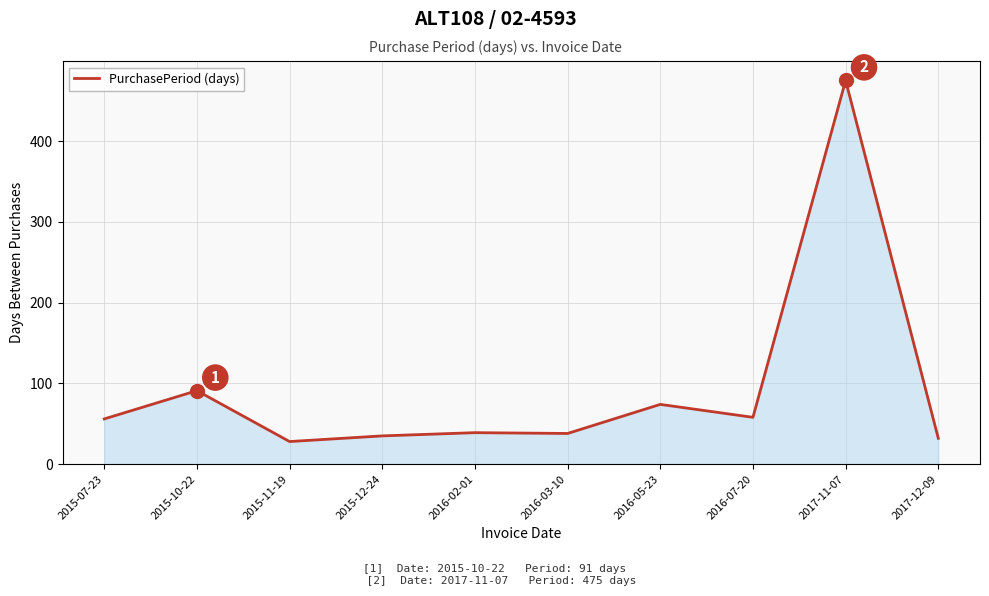

Which has a higher value, 2016-03-10 or 2015-11-19?

2016-03-10